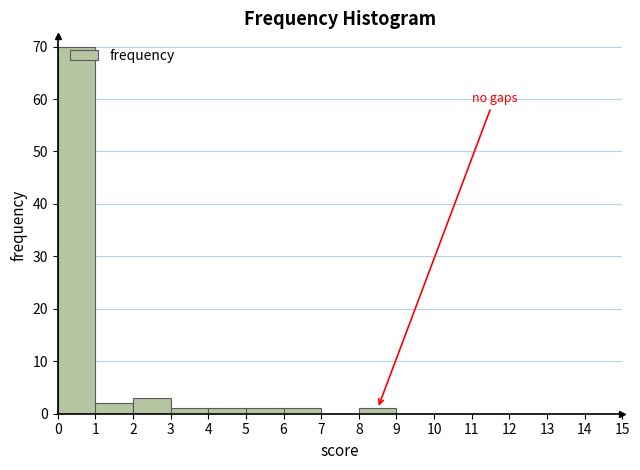

Reading left to right, transcribe this chart: for each bar, give the range it covers on the x-axis and its height. The values are not printed on the chart, so give them approximately, as read against the axis.

0 to 1: 70
1 to 2: 2
2 to 3: 3
3 to 4: 1
4 to 5: 1
5 to 6: 1
6 to 7: 1
7 to 8: 0
8 to 9: 1
9 to 10: 0
10 to 11: 0
11 to 12: 0
12 to 13: 0
13 to 14: 0
14 to 15: 0